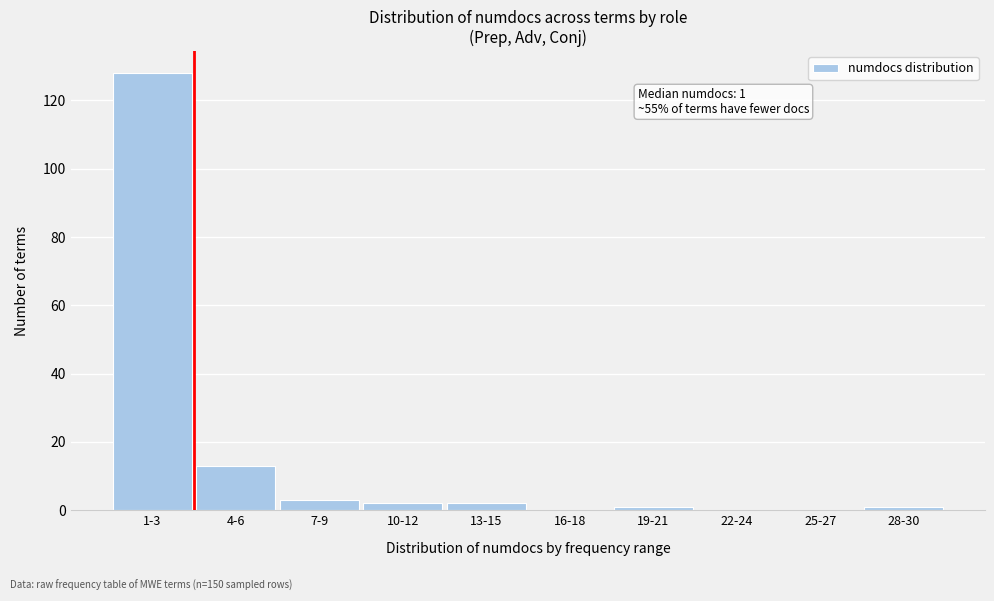

Reading left to right, extract all data points from this chart.

1-3=128	4-6=13	7-9=3	10-12=2	13-15=2	16-18=0	19-21=1	22-24=0	25-27=0	28-30=1